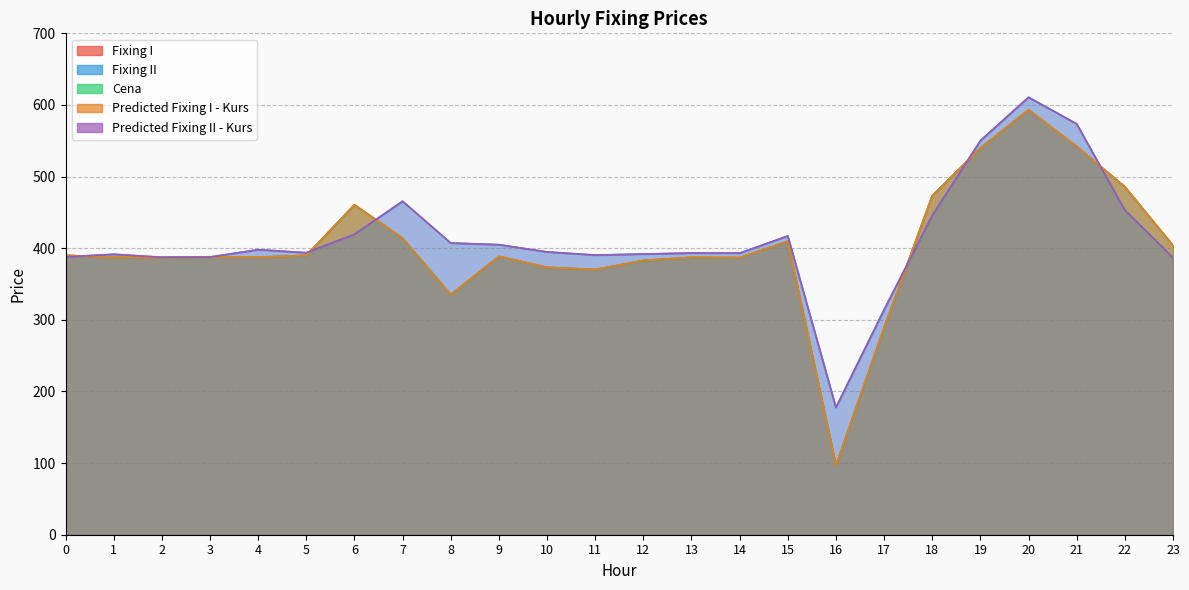

What is the spread (max minus min) of values at 6?

41.2